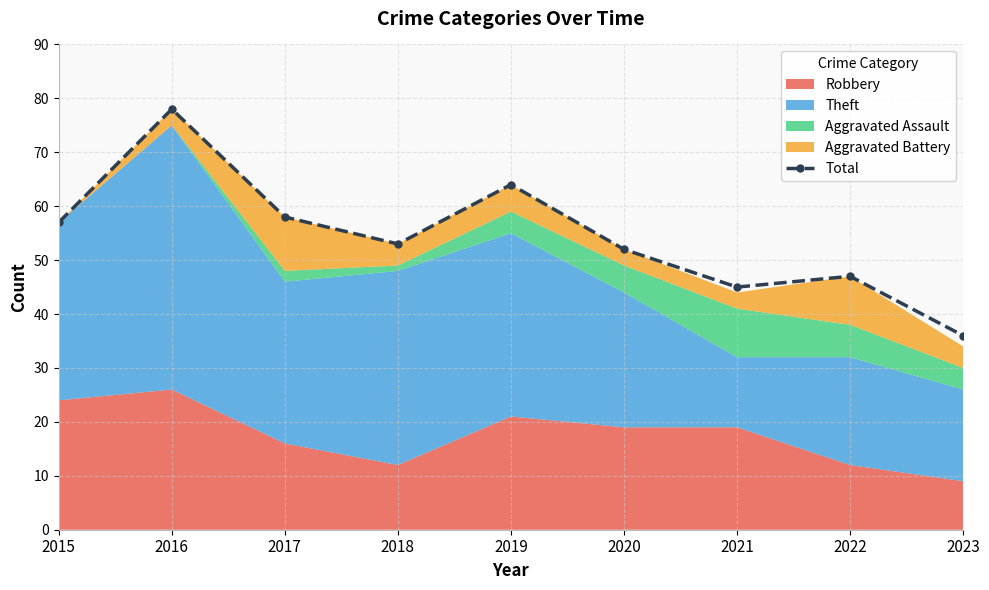

Rank the categories by value from highest to lowest.

2016, 2019, 2017, 2015, 2018, 2020, 2022, 2021, 2023